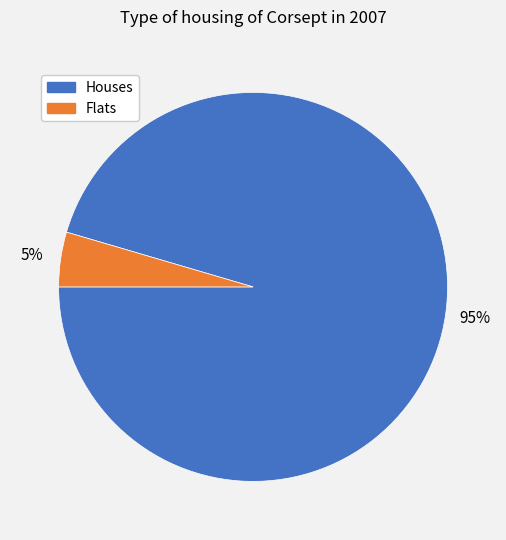

To the nearest percent, what portion does Flats represent?

5%